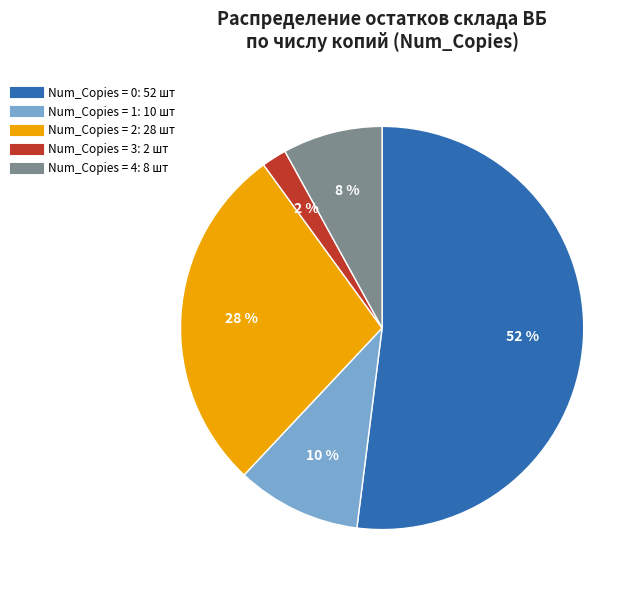

How many segments does this pie chart have?

5